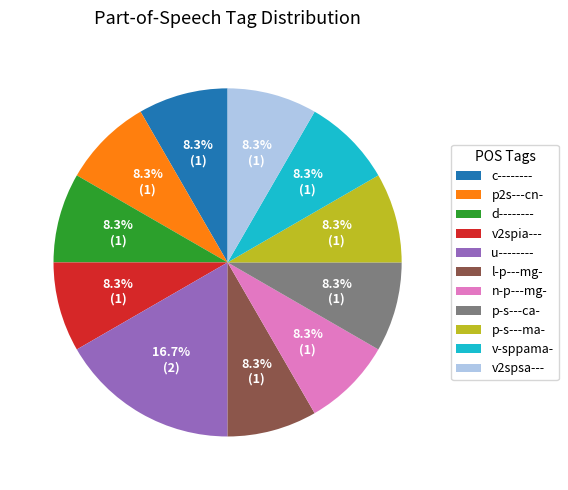

Does u-------- represent more than half of the total?

No